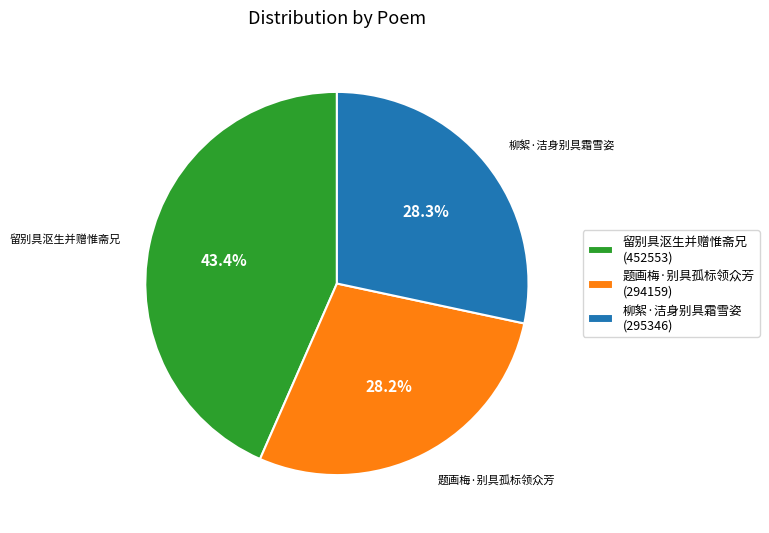

To the nearest percent, what portion does 柳絮·洁身别具霜雪姿 represent?

28%